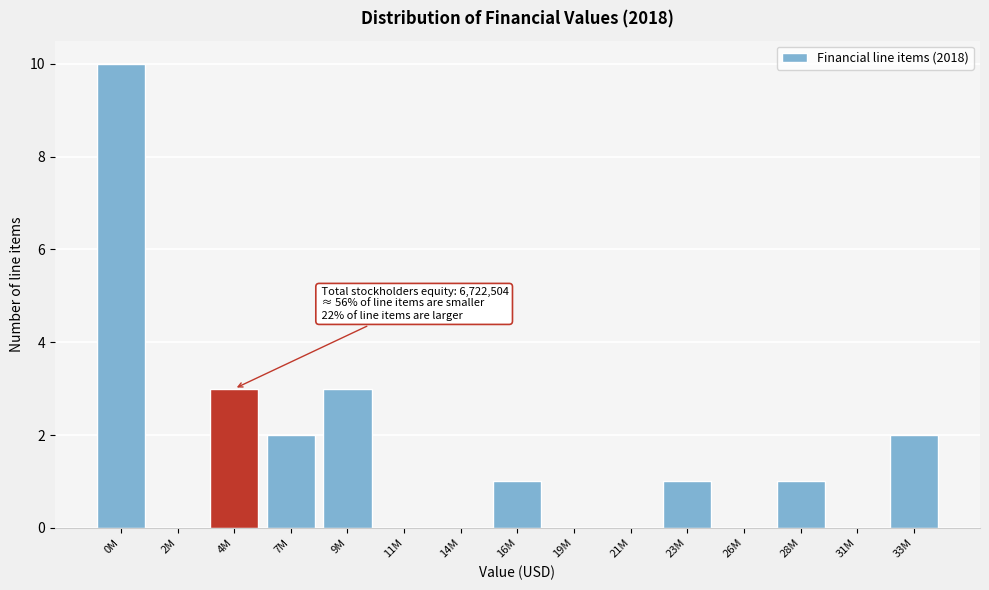

Reading right to left, transcribe all the data shown in this chart.

33M=2	31M=0	28M=1	26M=0	23M=1	21M=0	19M=0	16M=1	14M=0	11M=0	9M=3	7M=2	4M=3	2M=0	0M=10